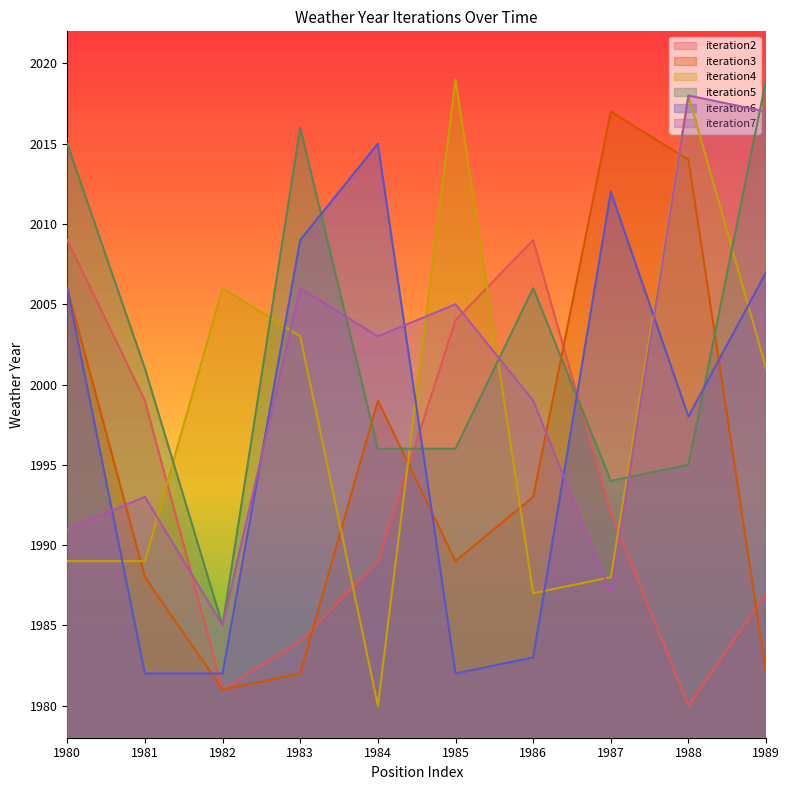

Which category has the highest value across all series?

1985